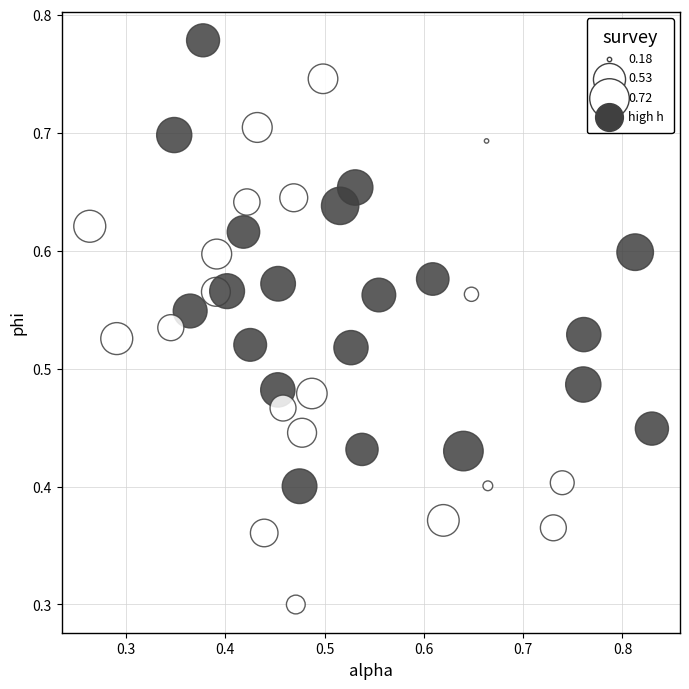

What Y value in the scatter plot is closest to 0?

0.3